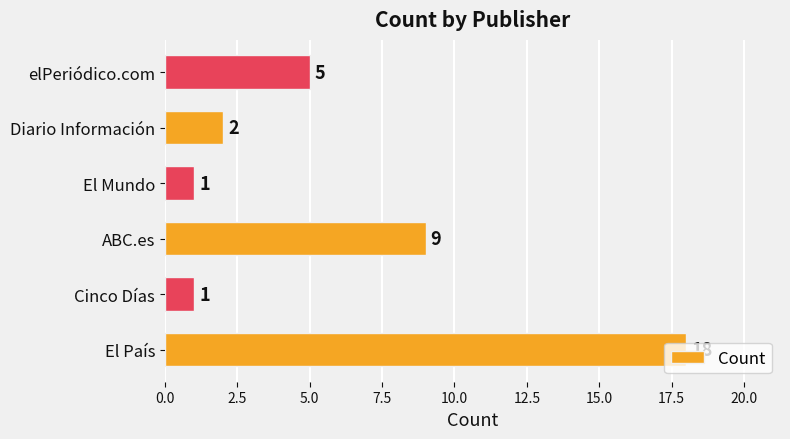

At which label is the value closest to 9?

ABC.es